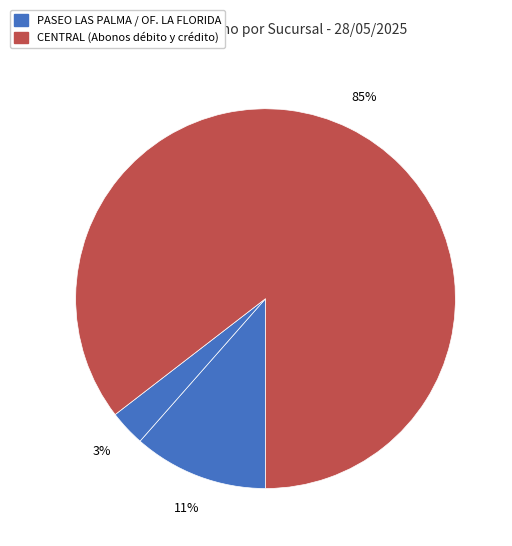

Which slice is the smallest?

PASEO LAS PALMA (1975434)